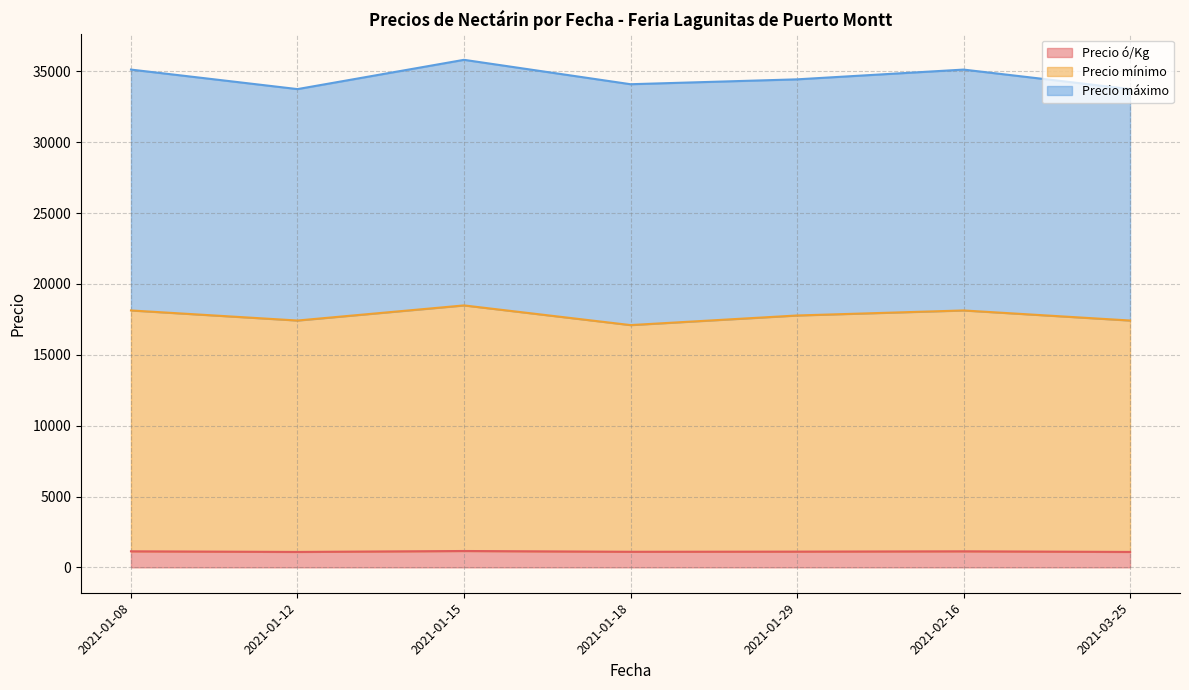

Where is the first local maximum for Precio máximo?

2021-01-08